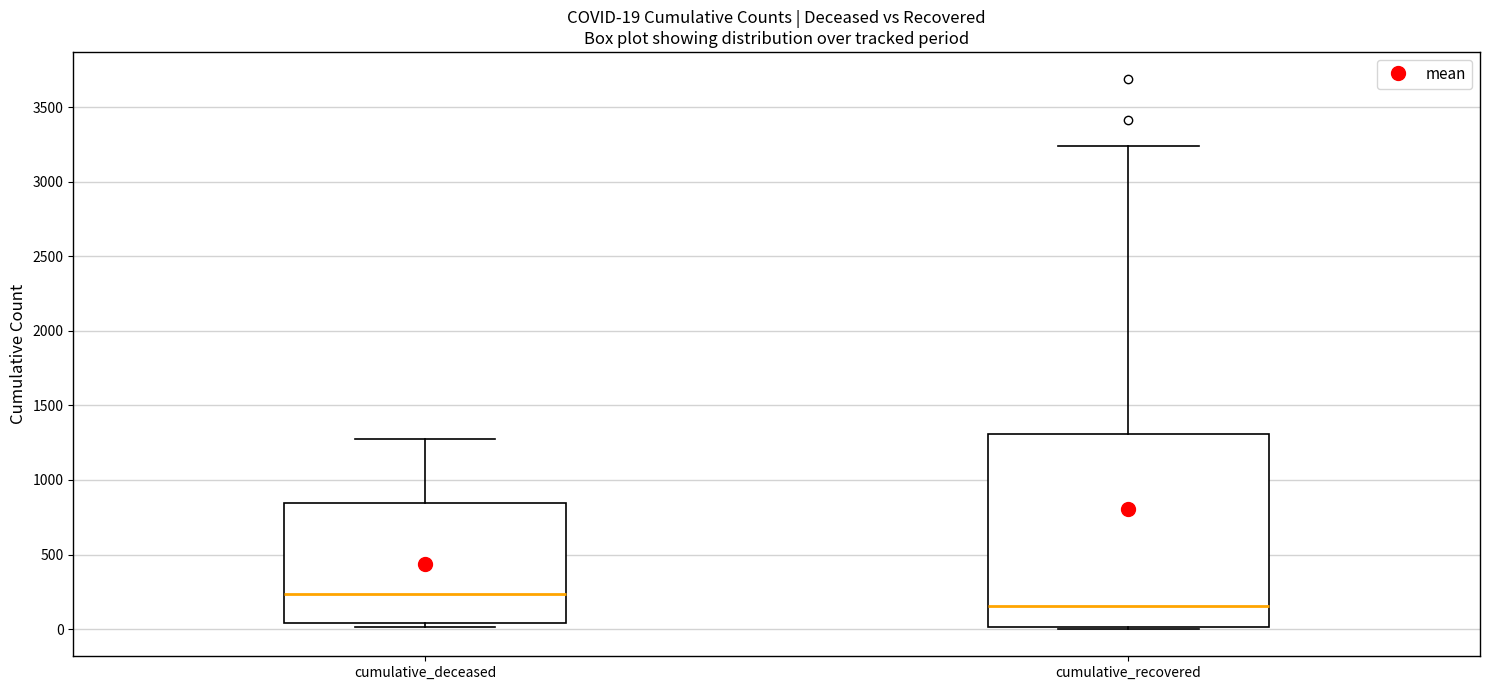

Which box has the highest median line?

cumulative_deceased